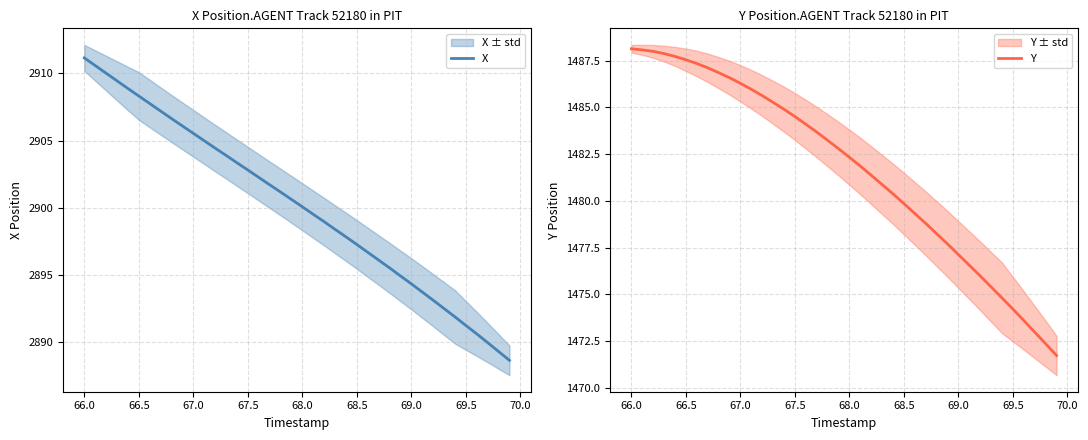

What is the highest value of the Y series?

1488.1